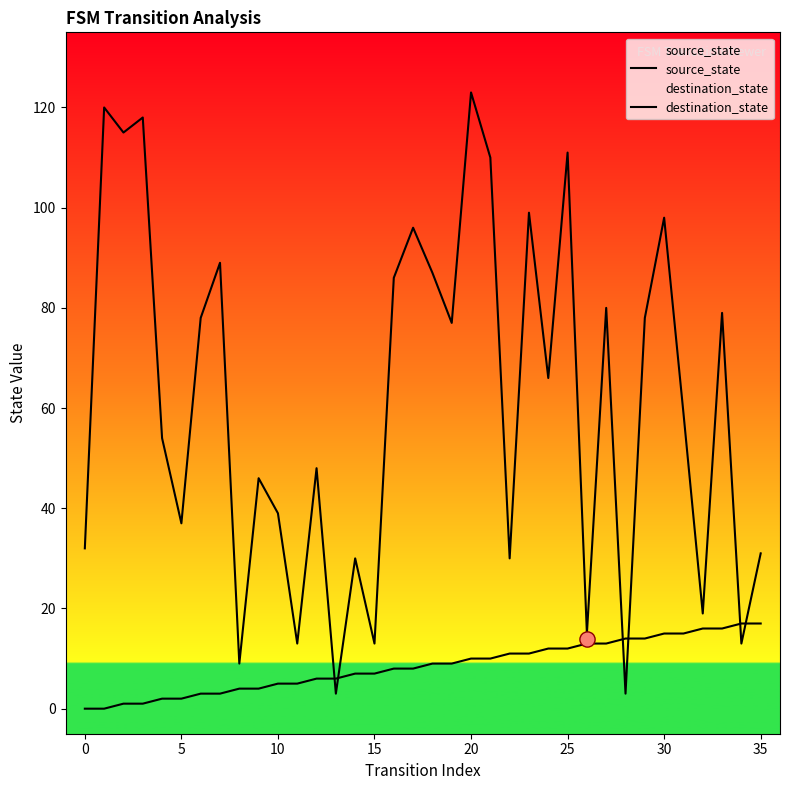

At how many categories does at least one series exceed 119?

2